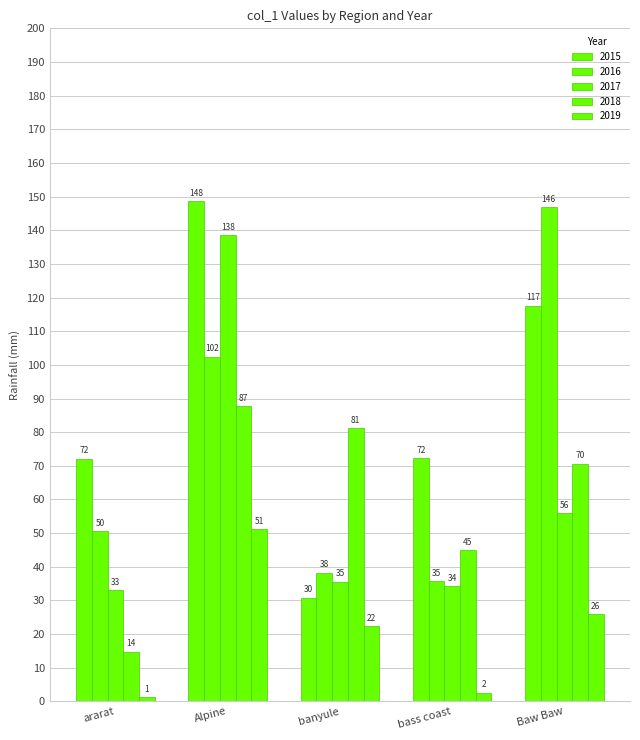

How many groups of bars are there?

5